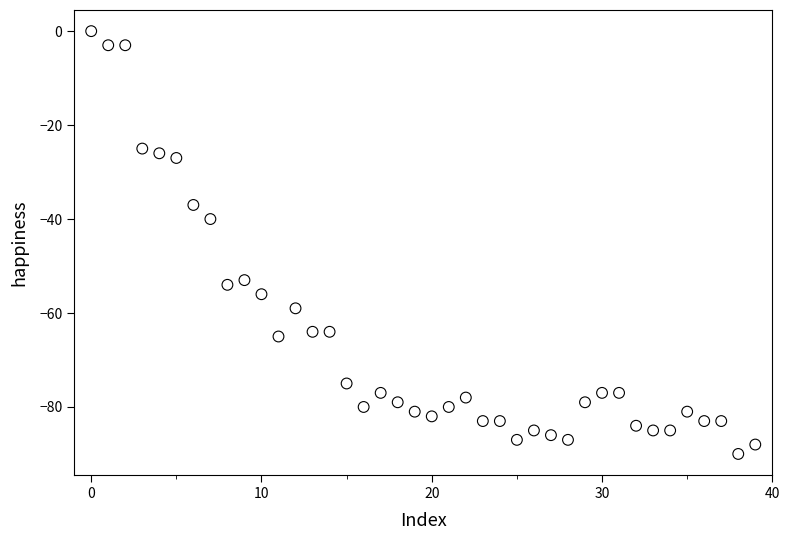

What Y value in the scatter plot is closest to -45?

-40